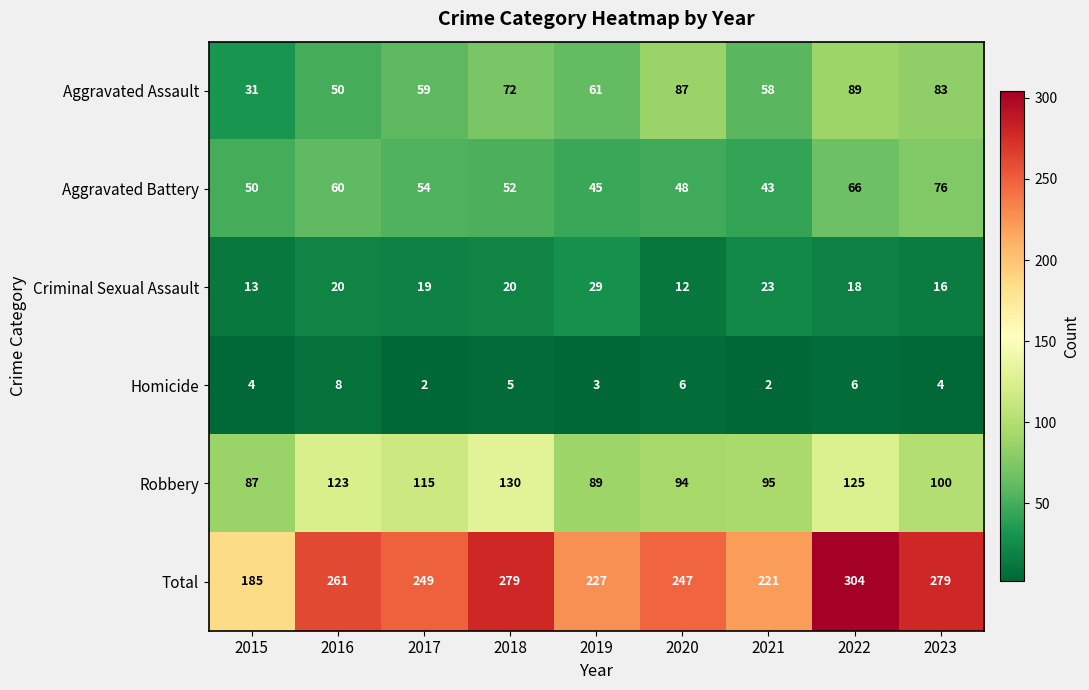

At which label does Aggravated Assault reach its minimum?

2015